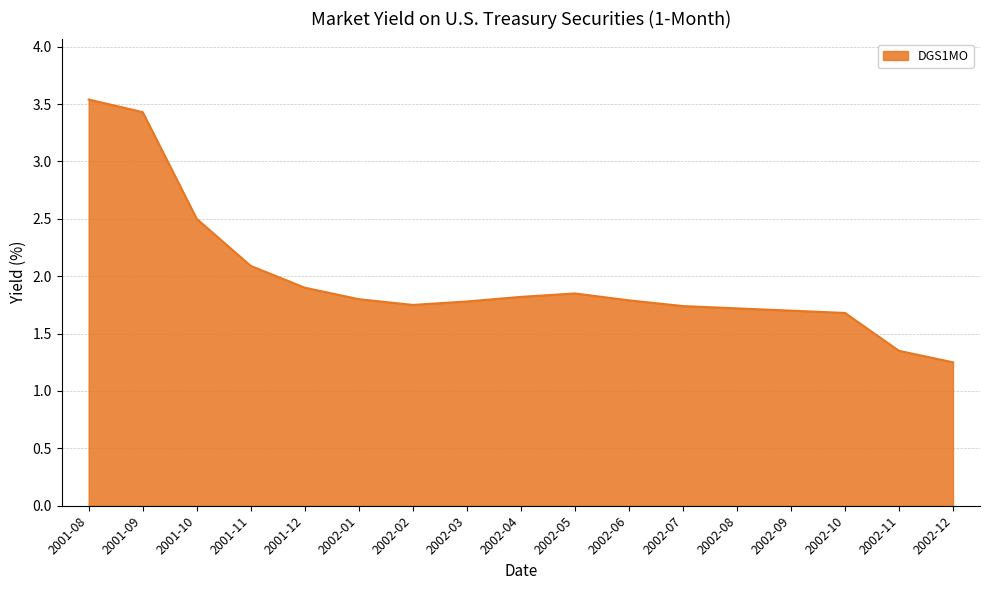

How many lines are shown in the chart?

1